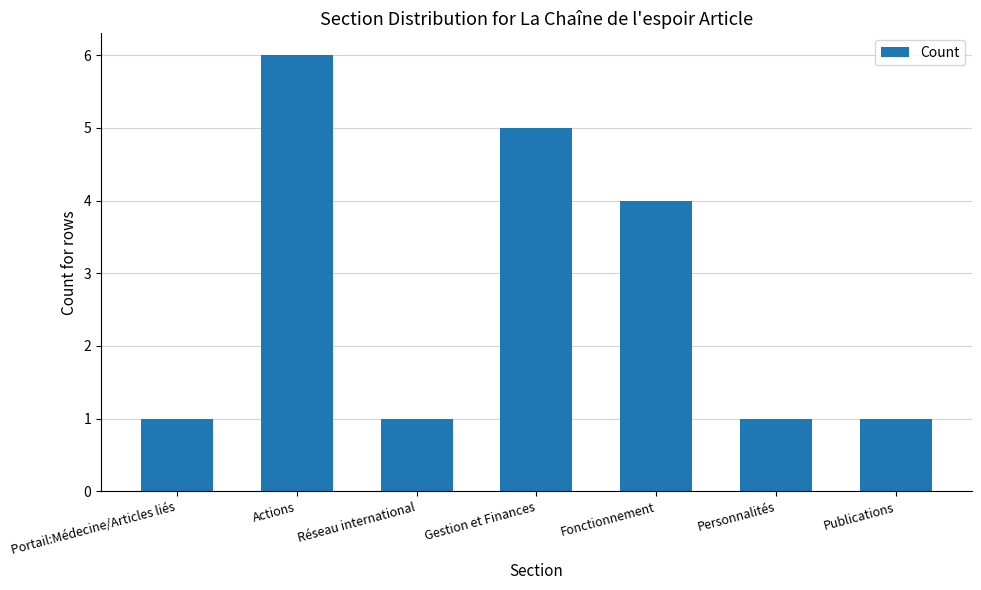

Reading right to left, list all the values displayed in this chart.

Publications=1	Personnalités=1	Fonctionnement=4	Gestion et Finances=5	Réseau international=1	Actions=6	Portail:Médecine/Articles liés=1